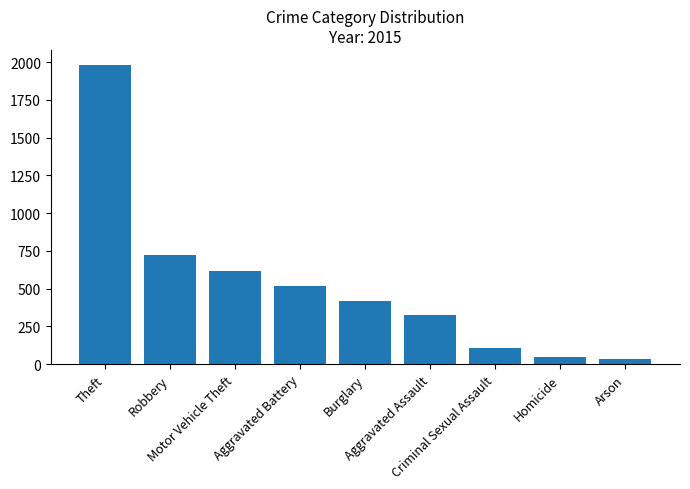

What is the smallest value displayed?

35